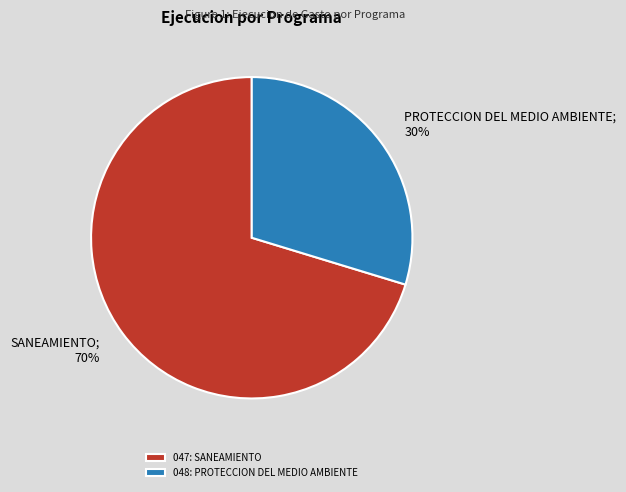

To the nearest percent, what portion does 048: PROTECCION DEL MEDIO AMBIENTE represent?

30%